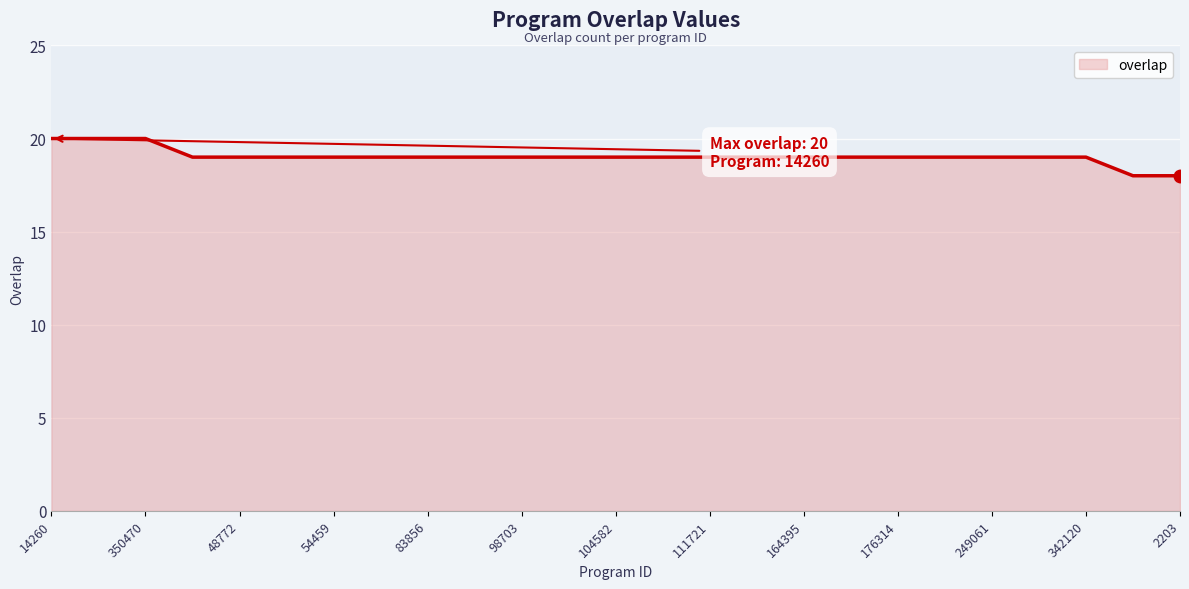

What is the minimum value shown in the chart?

18